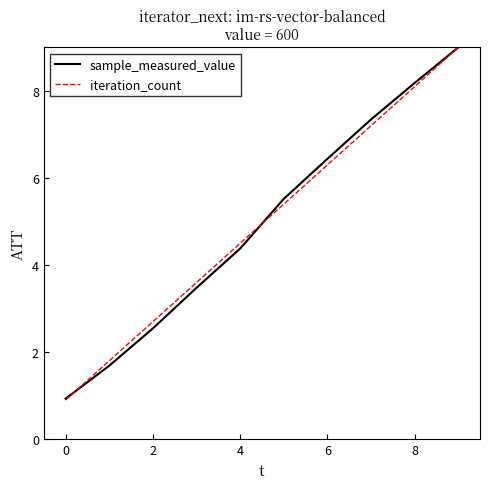

Which series has the largest range (max minus min)?

iteration_count